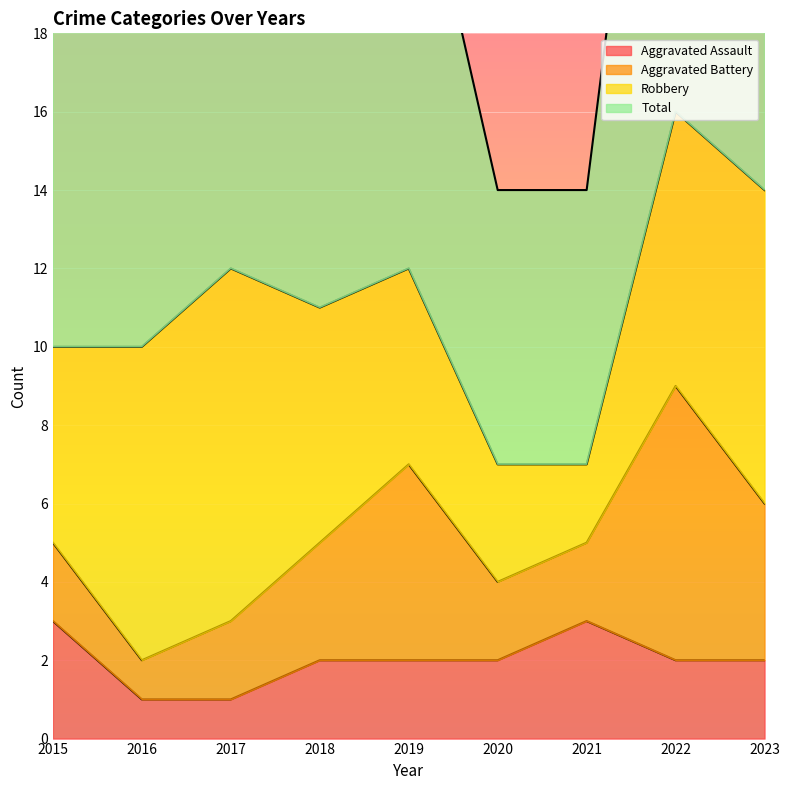

The Total series shows 32 at 2016. True or false?

False